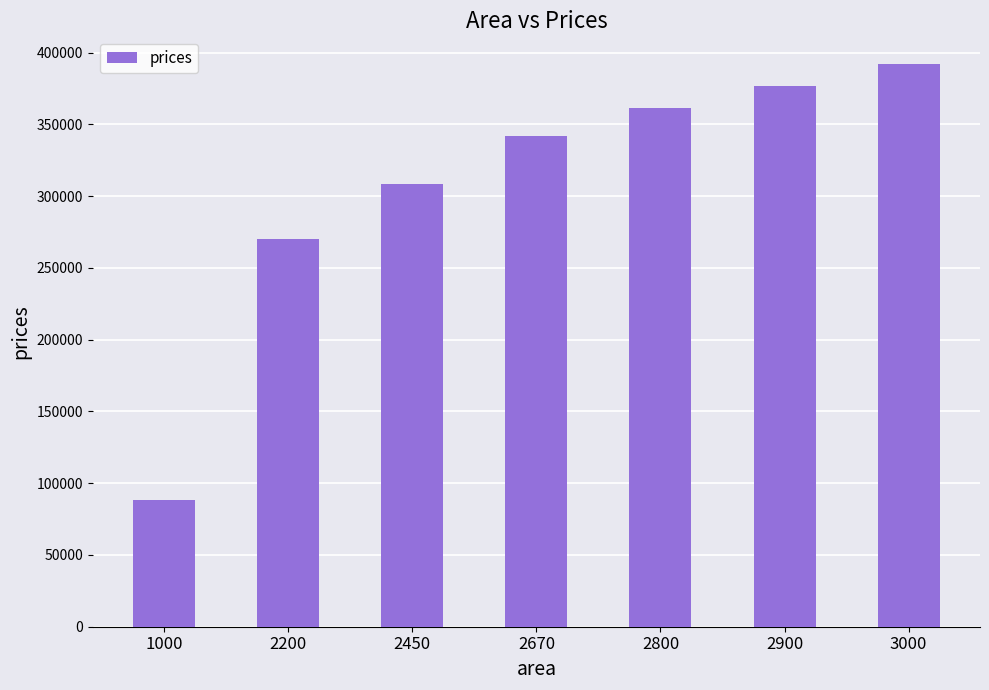

What is the sum of all values?

2137740.8